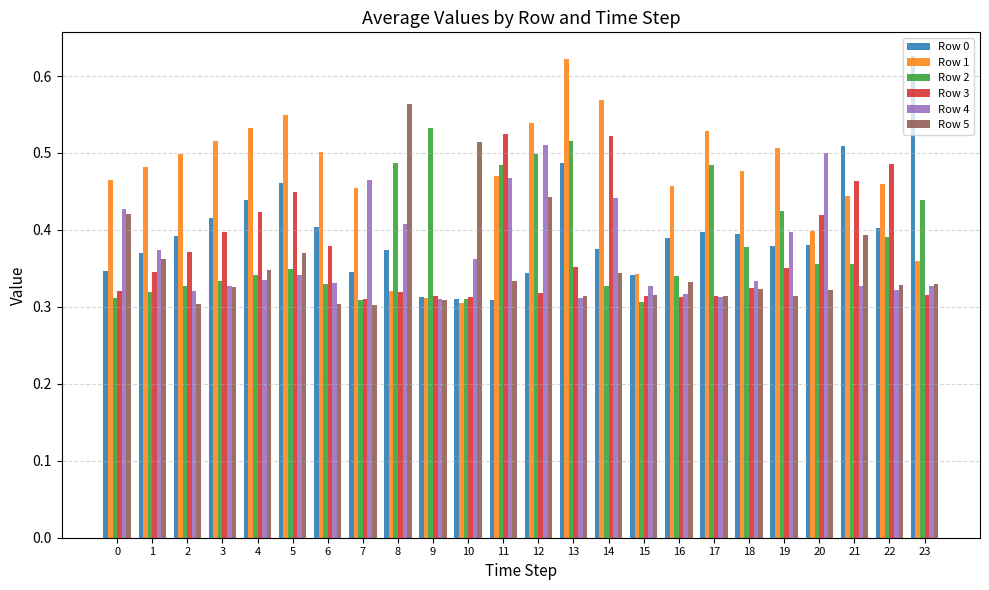

Does the chart contain any negative values?

No